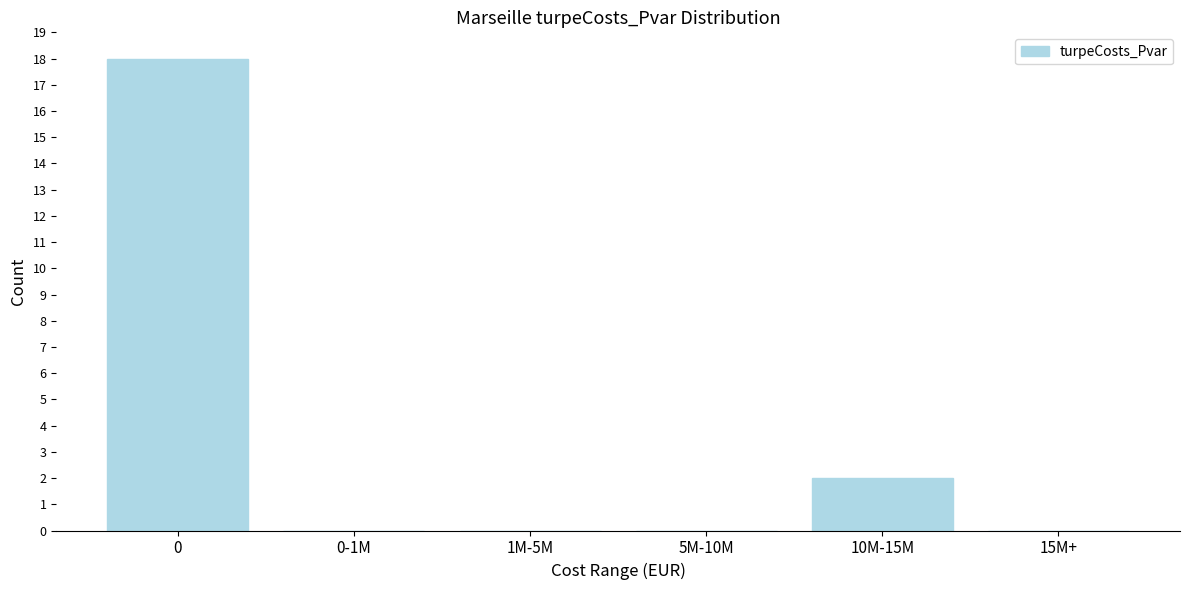

Reading right to left, what are all the values shown in this chart?

15M+=0	10M-15M=2	5M-10M=0	1M-5M=0	0-1M=0	0=18